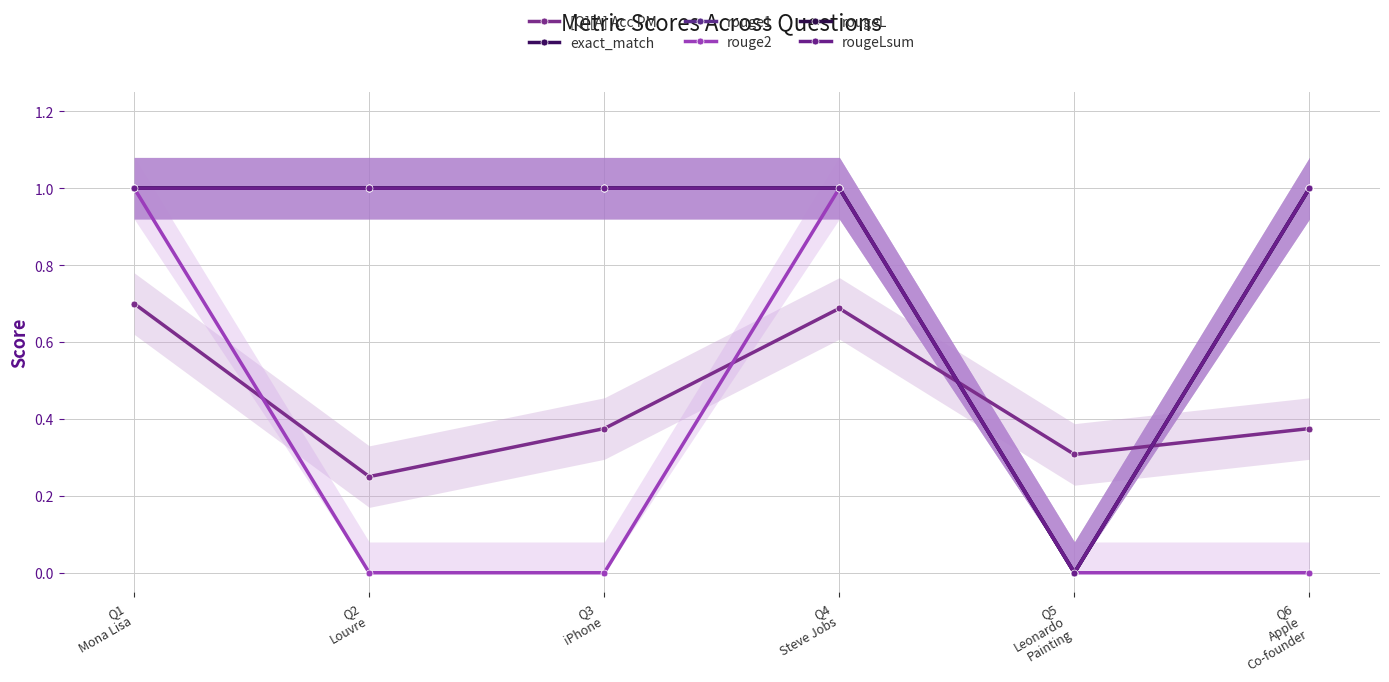

Is it true that rougeL equals 0.6 at Q2
Louvre?

False